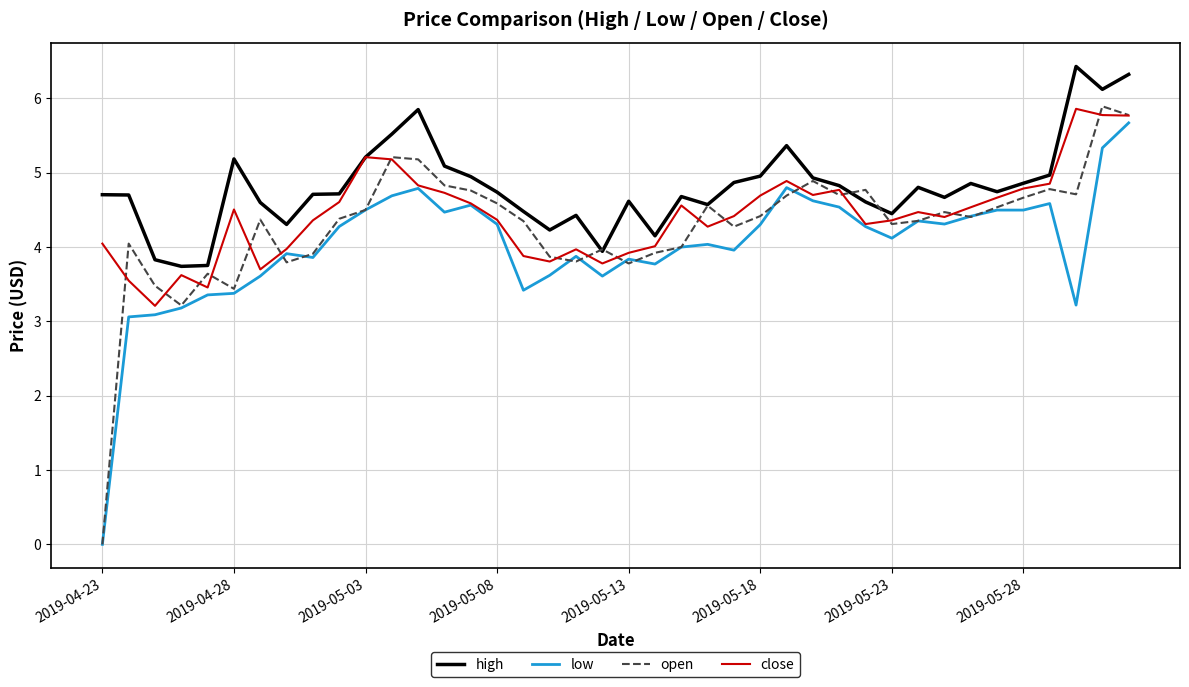

Which series has the largest total across all categories?

high